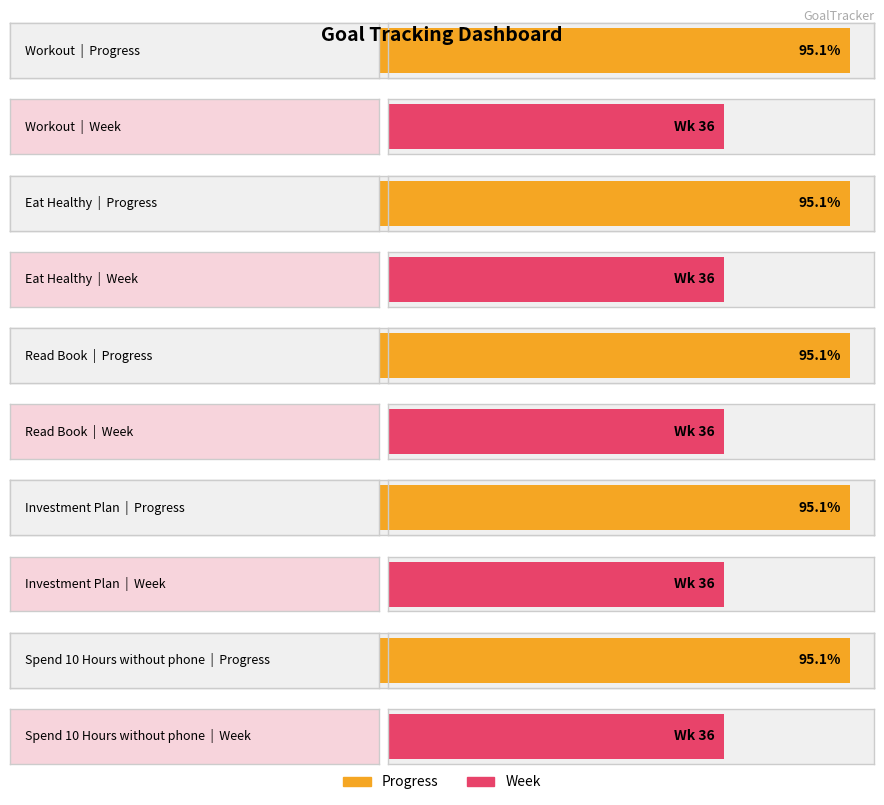

What is the label of the 5th bar from the right?

Workout